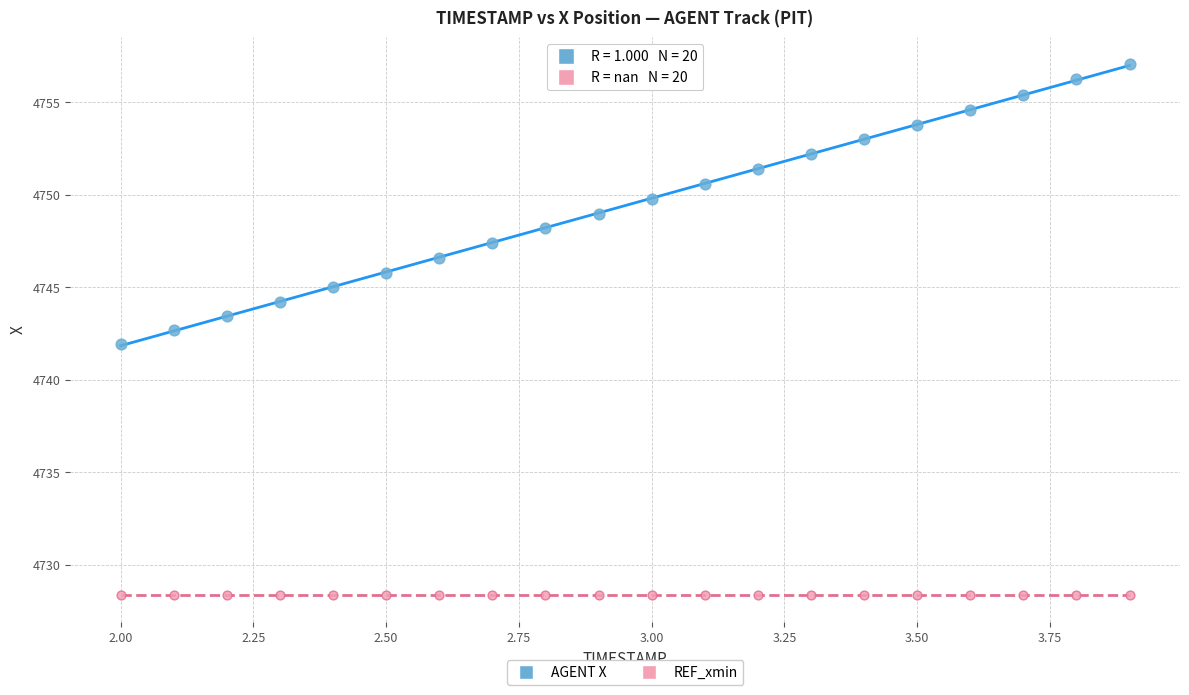

Which series reaches the minimum Y coordinate?

REF_xmin